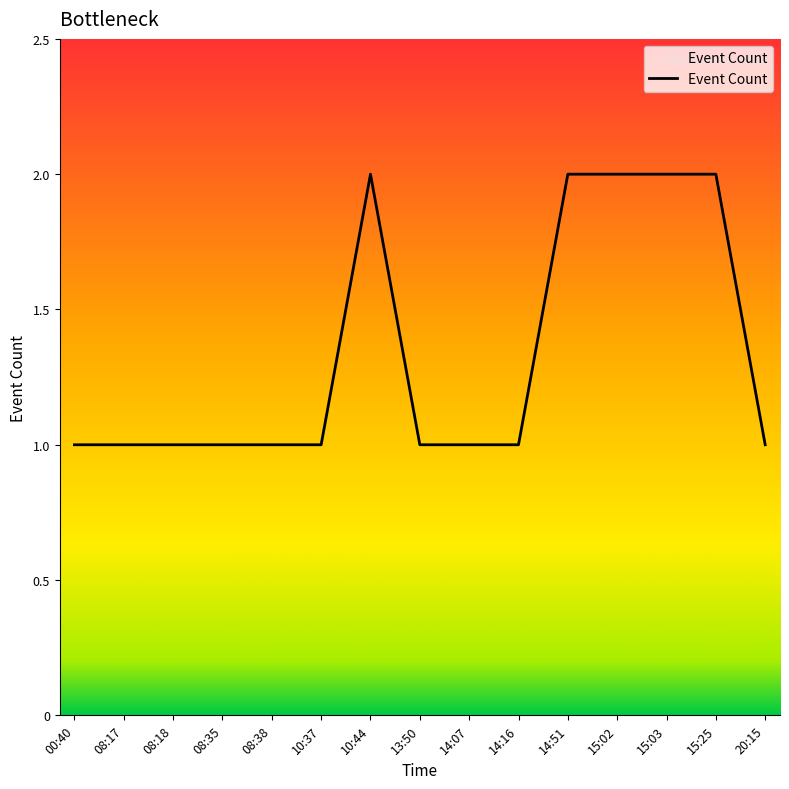

What is the maximum value shown in the chart?

2